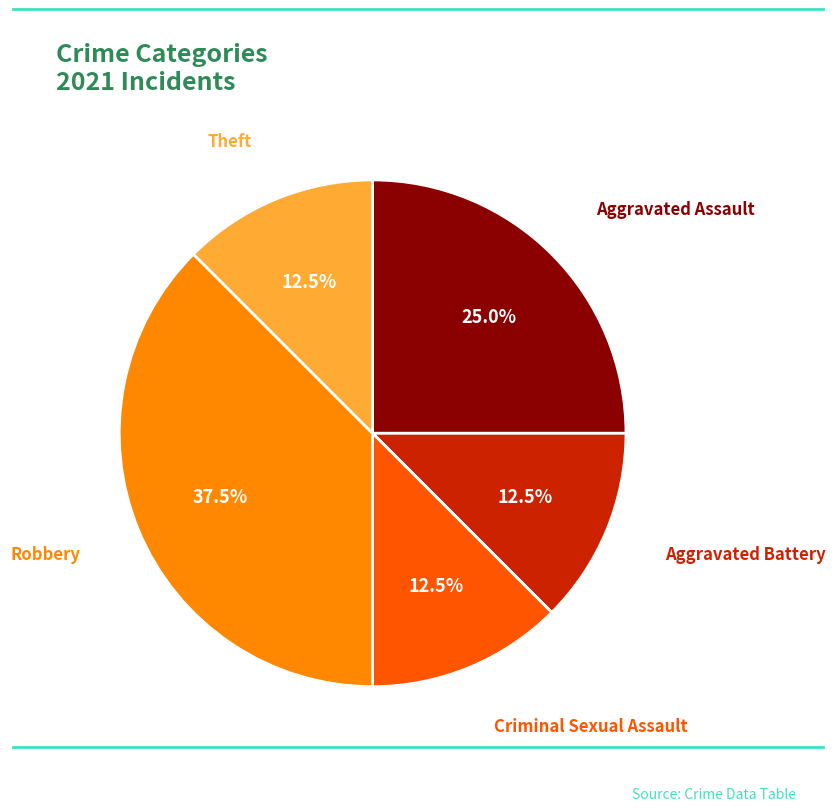

To the nearest percent, what is the difference between the largest and smallest slice percentages?

25%